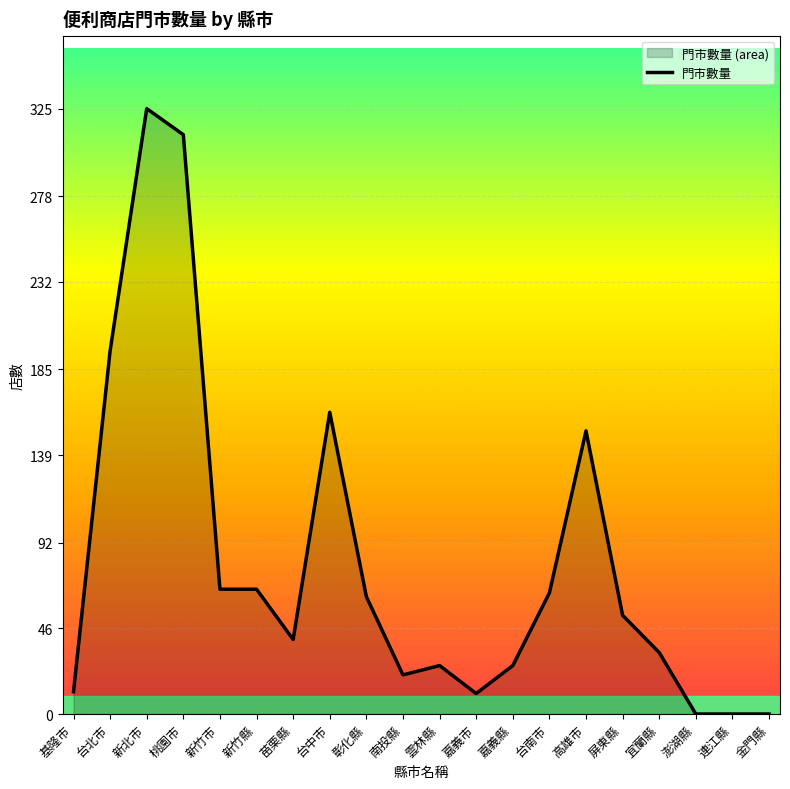

Which has a higher value, 宜蘭縣 or 新竹縣?

新竹縣